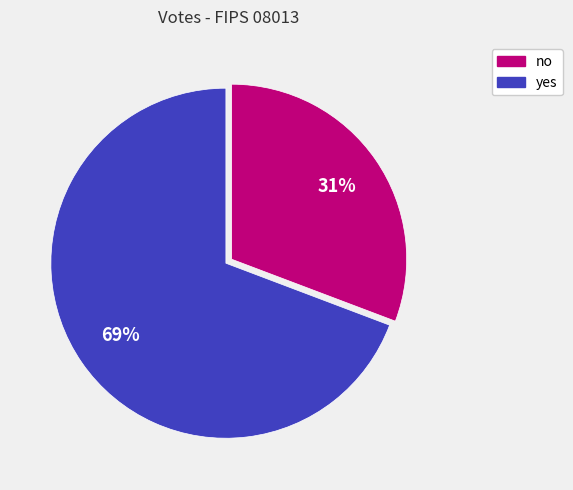

True or false: no accounts for 31% of the total.

True